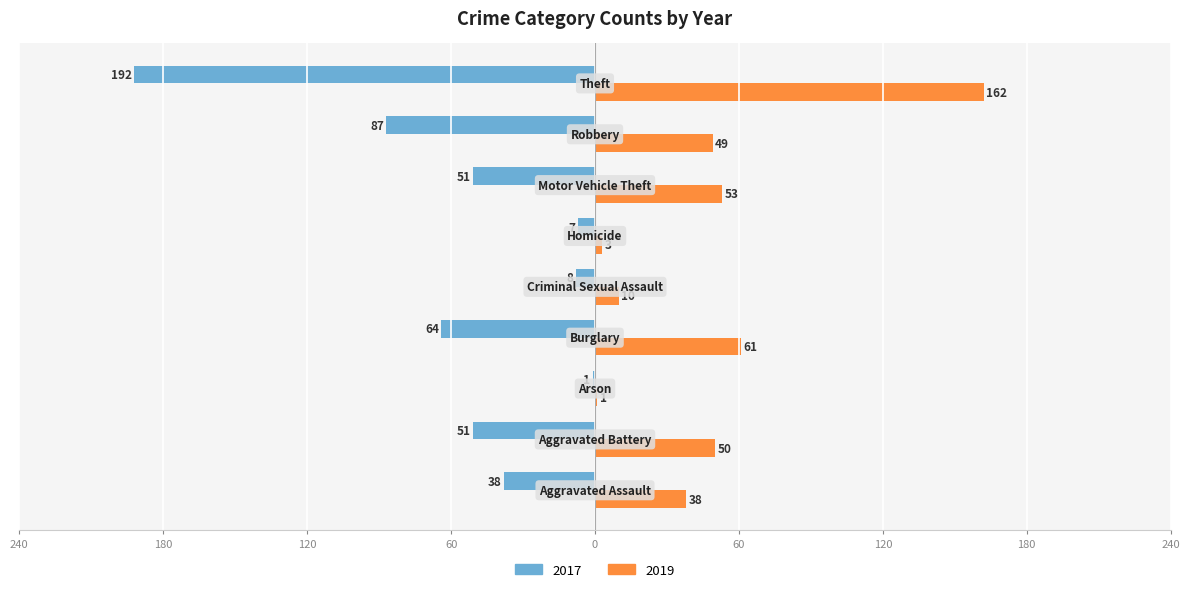

Which series has the widest spread of values?

2017